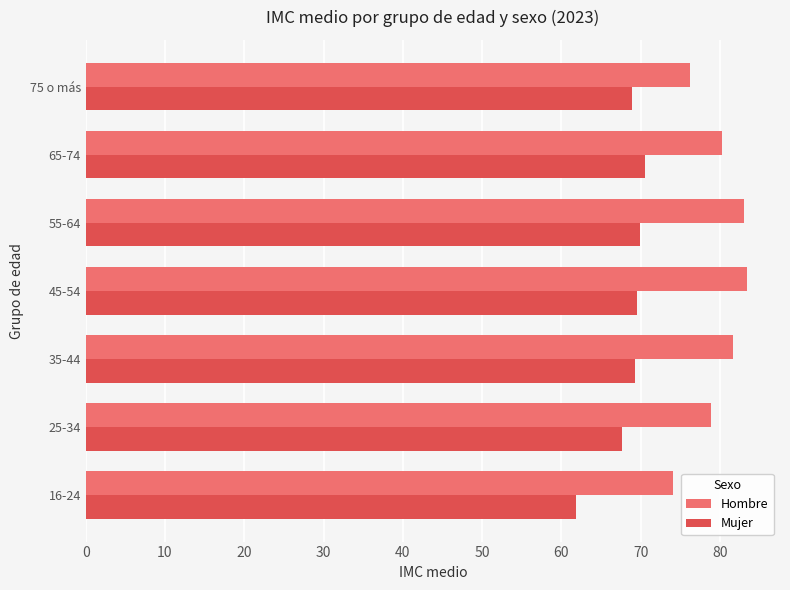

What is the difference between the second highest and second lowest values in the Mujer series?

2.3